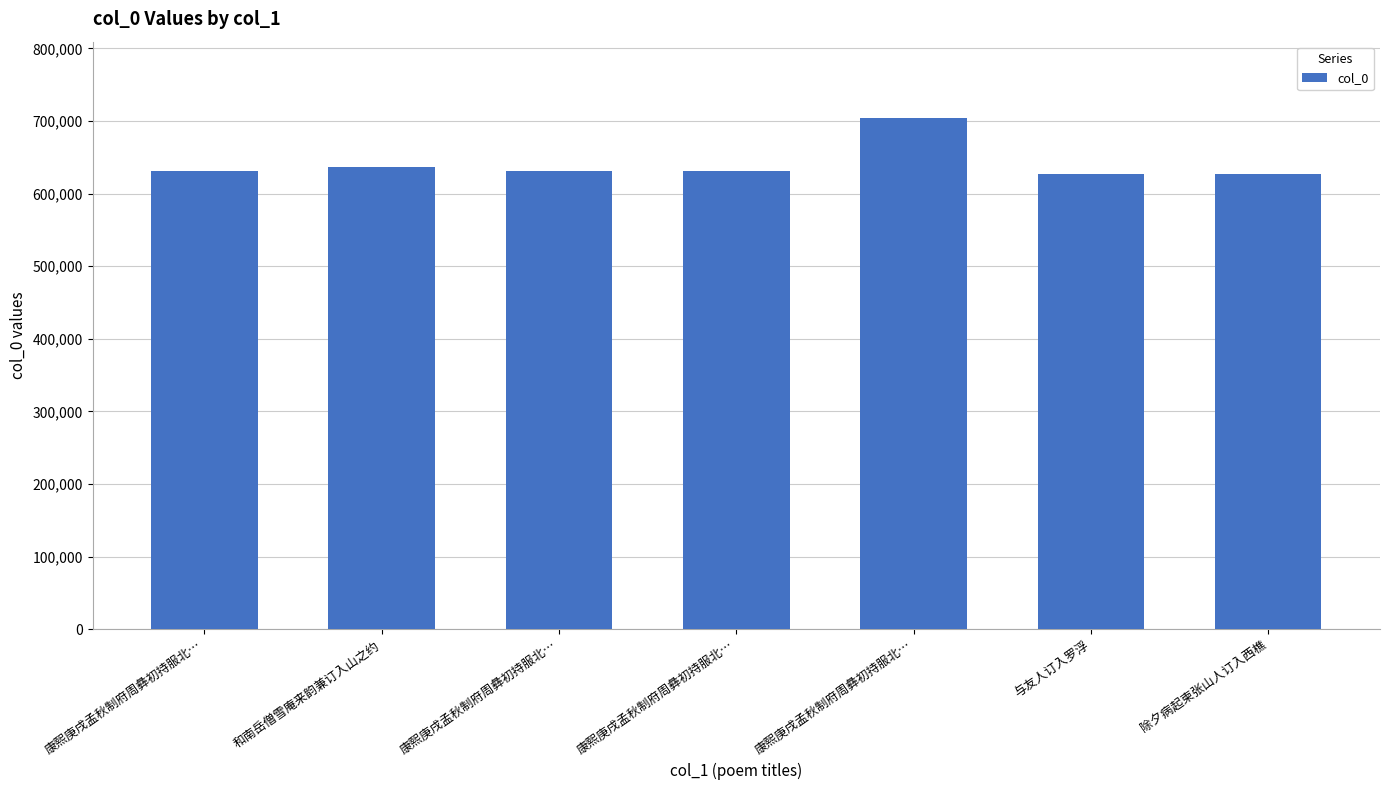

Read the value at 与友人订入罗浮, to the nearest 50.

627550